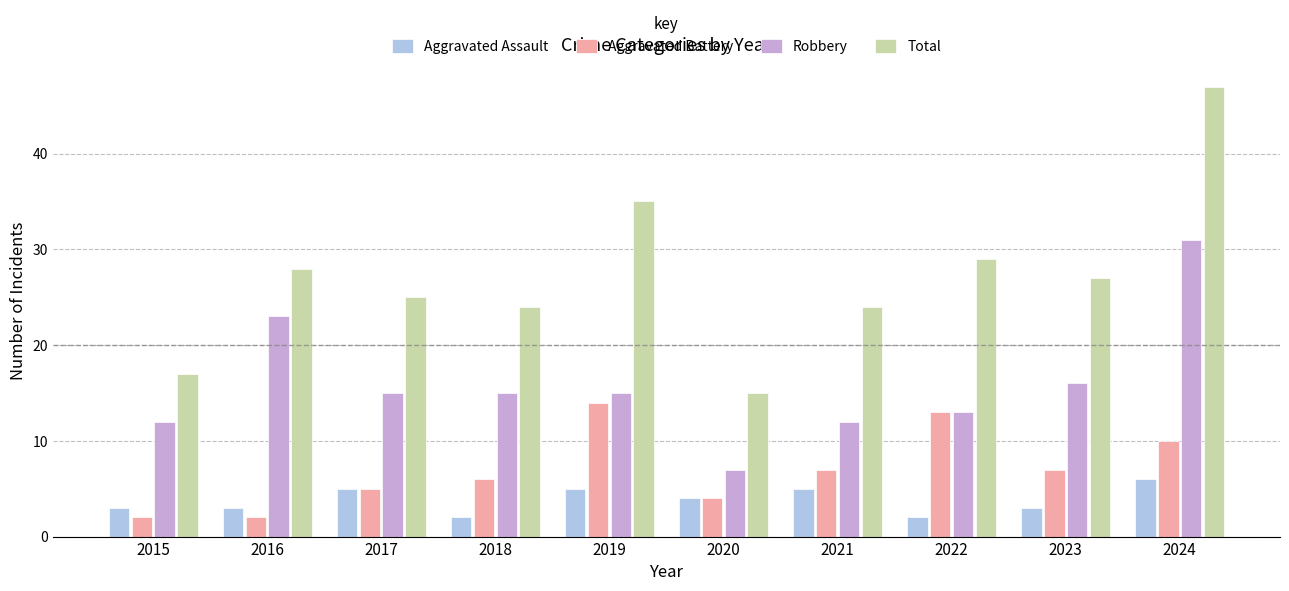

What is the minimum value shown in the chart?

2